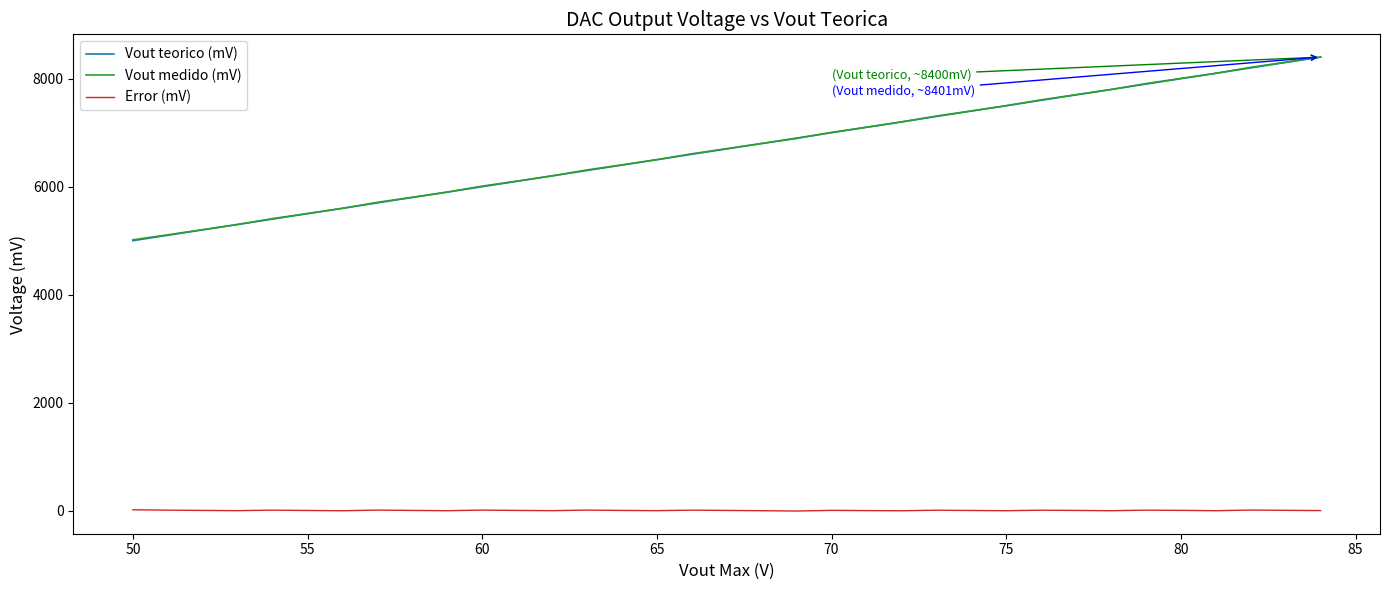

What is the greatest value displayed?

8401